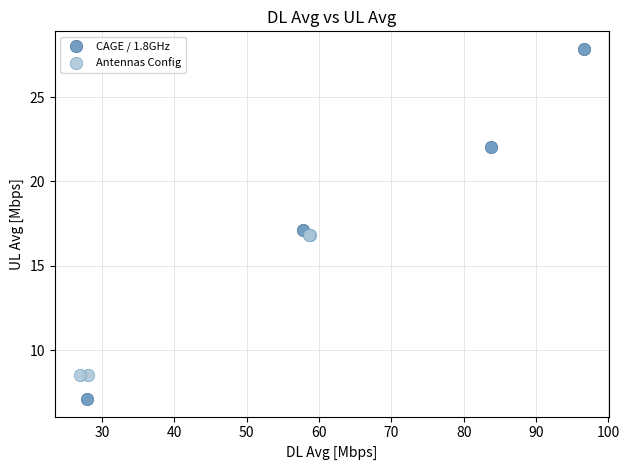

Which series has the widest spread of Y values?

CAGE / 1.8GHz